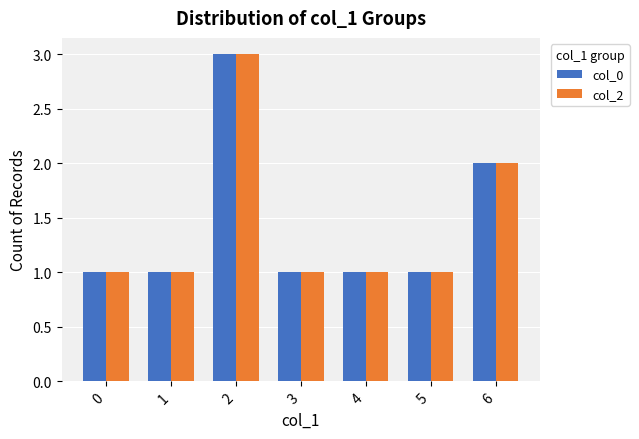

Which category has the highest value across all series?

2